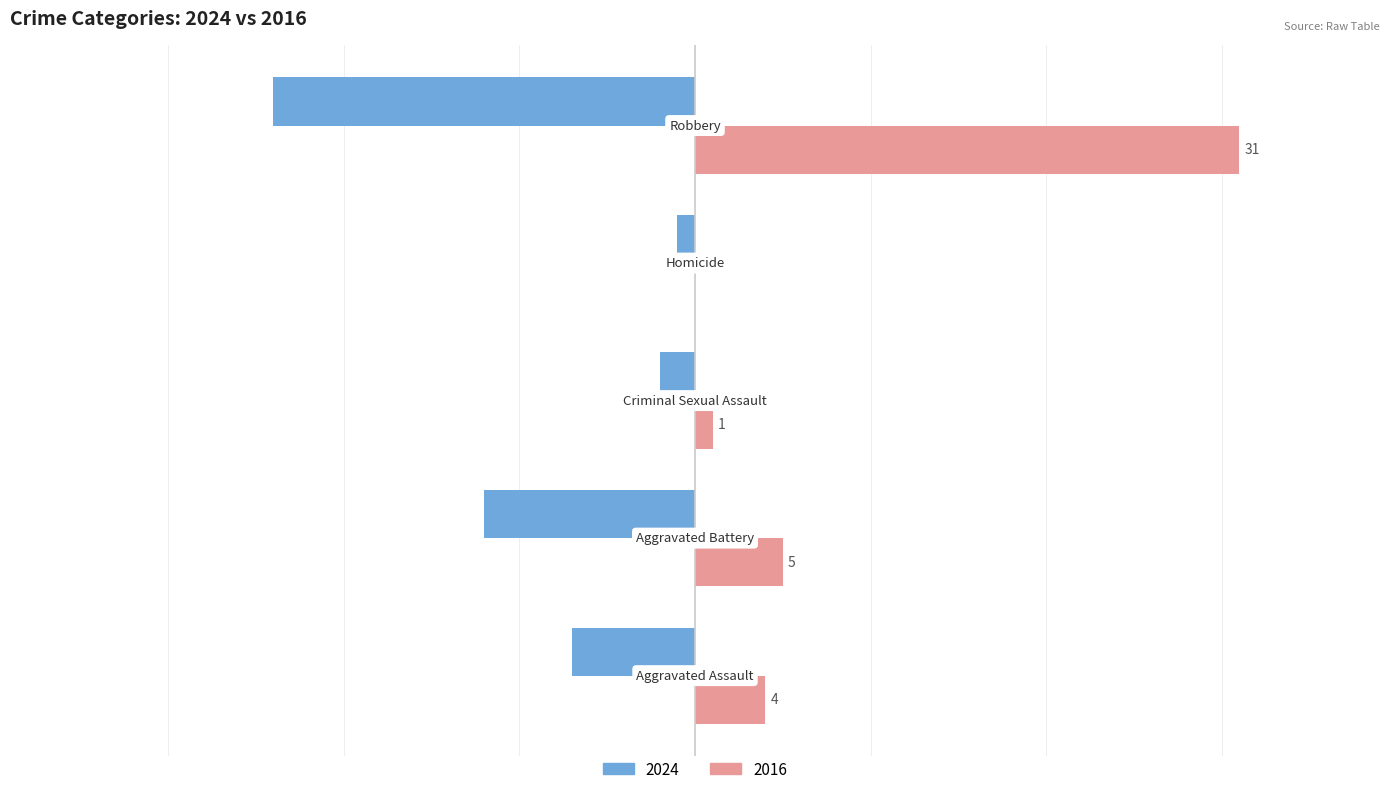

Which category has the highest value in the 2016 series?

Robbery